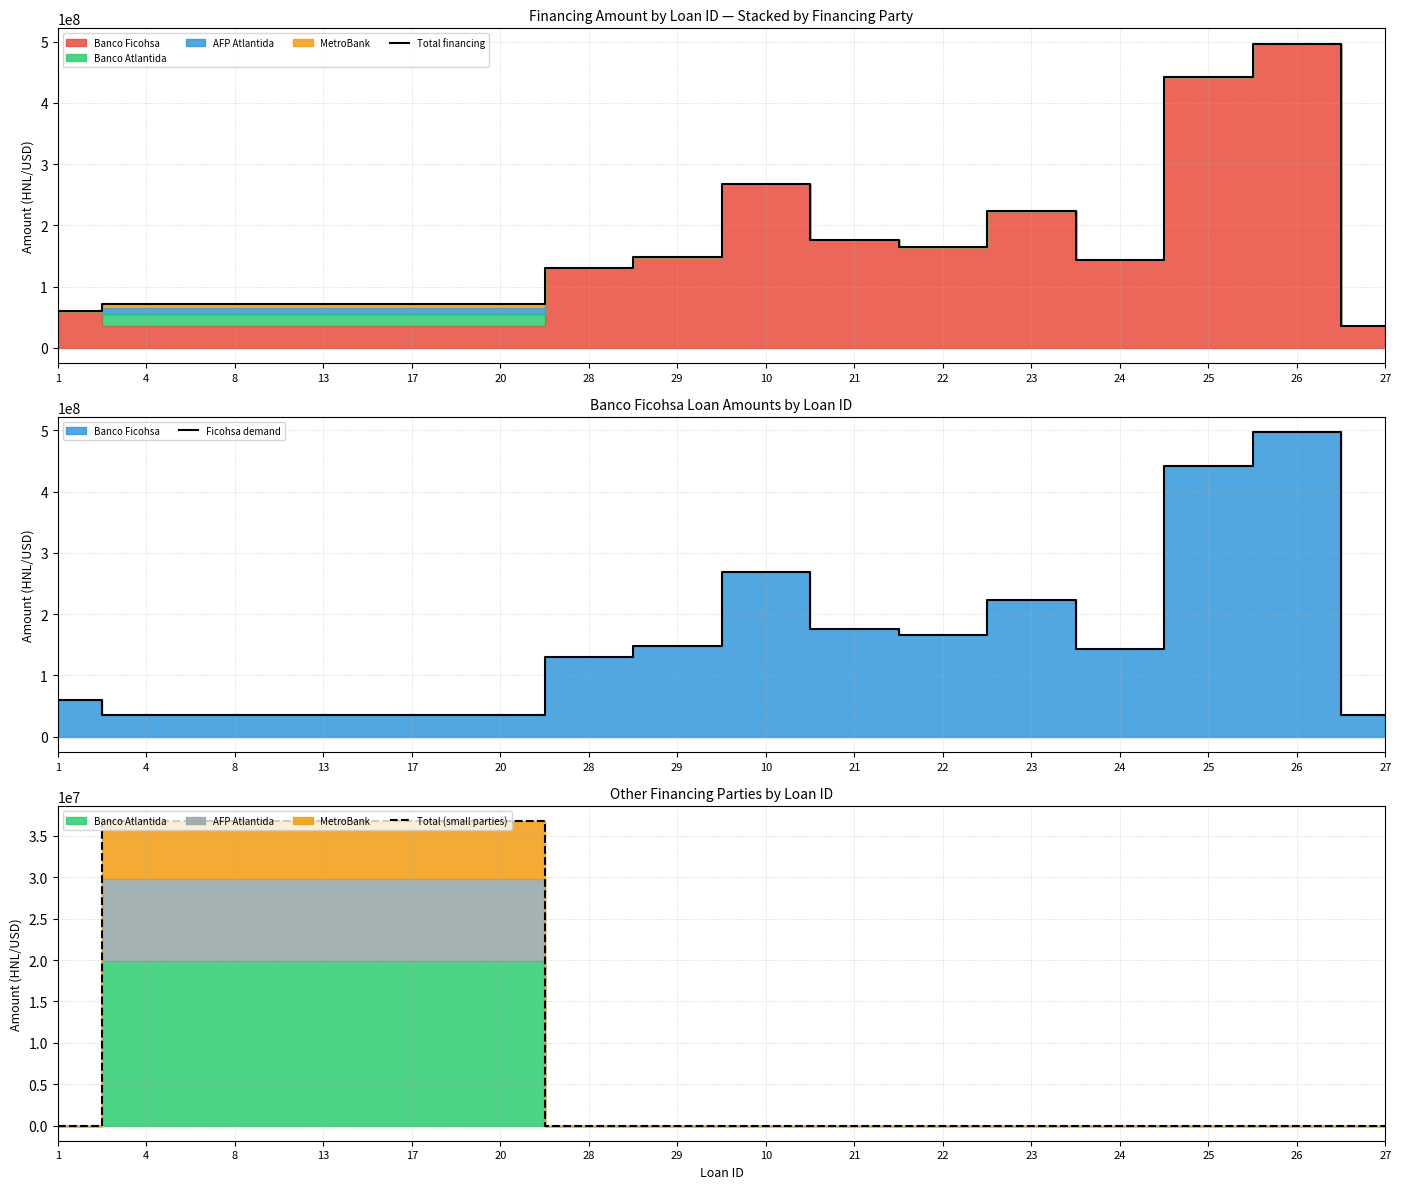

Rank the series at 28 from highest to lowest value.

Total financing, Ficohsa demand, Total (small parties)